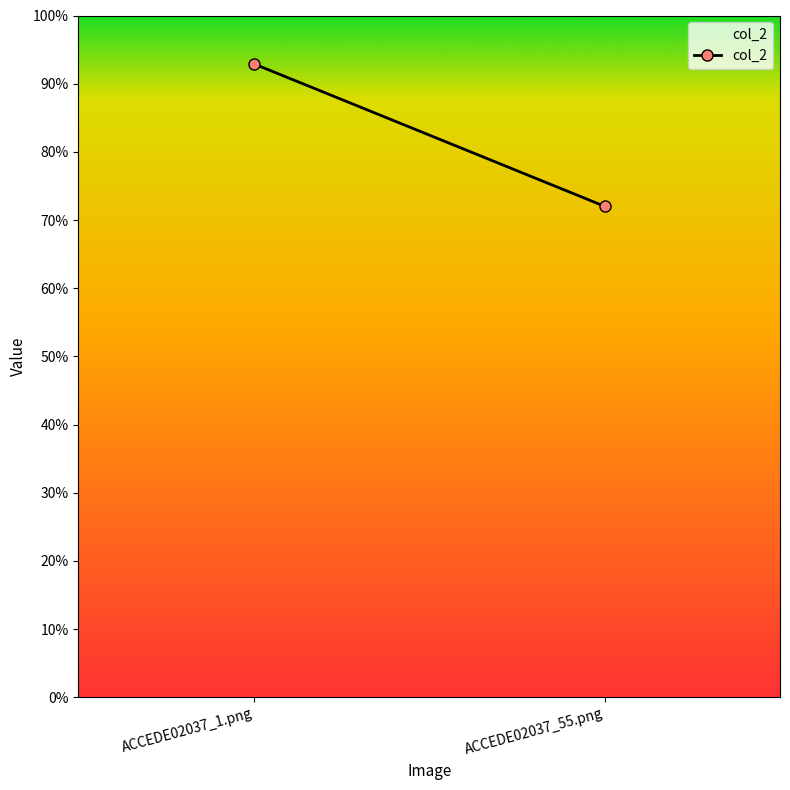

What is the change in value from ACCEDE02037_1.png to ACCEDE02037_55.png?

-0.2